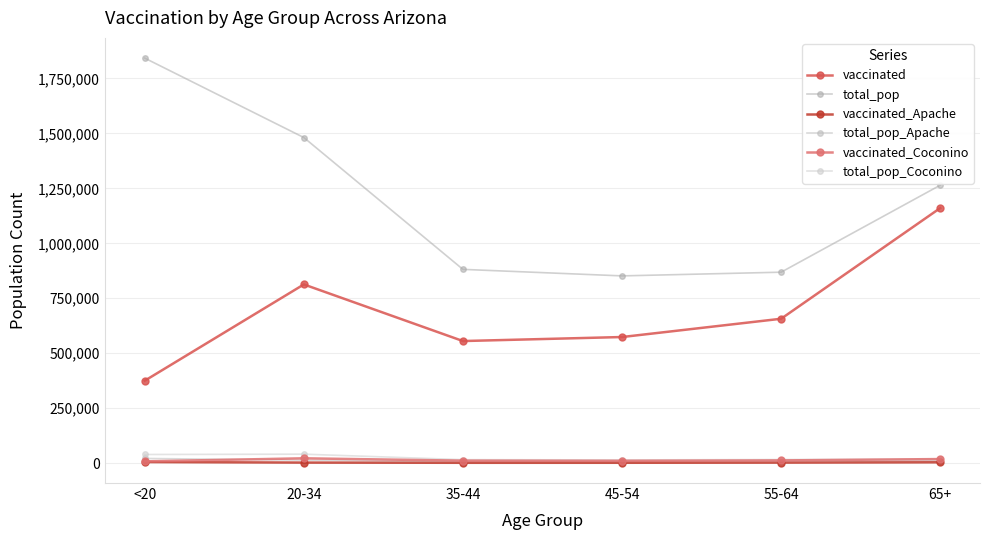

What is the total value across all series at 45-54?

1461696